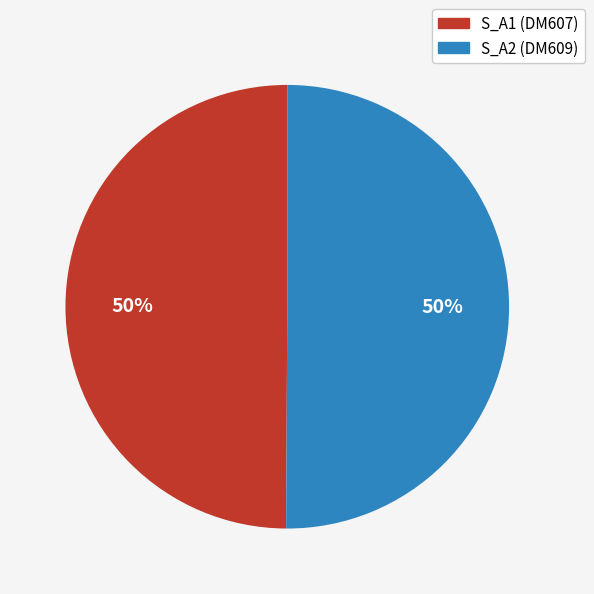

To the nearest percent, what percentage of the pie is S_A1 (DM607)?

50%